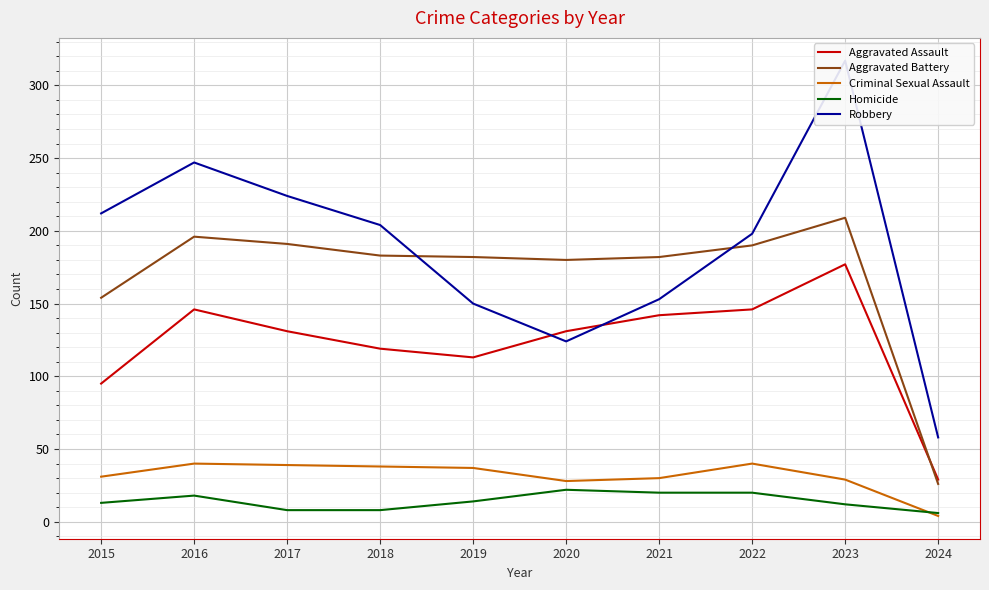

How many values in the Homicide series are below 14?

5